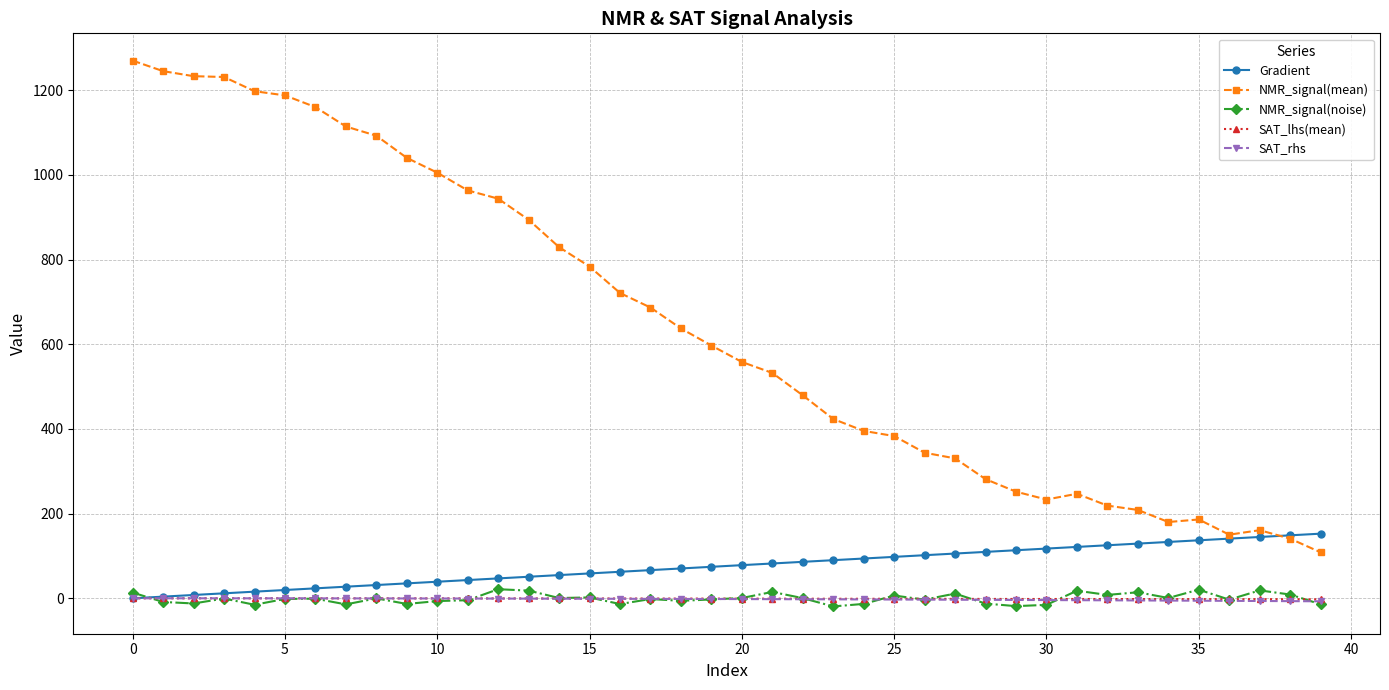

Which series has the largest total across all categories?

NMR_signal(mean)